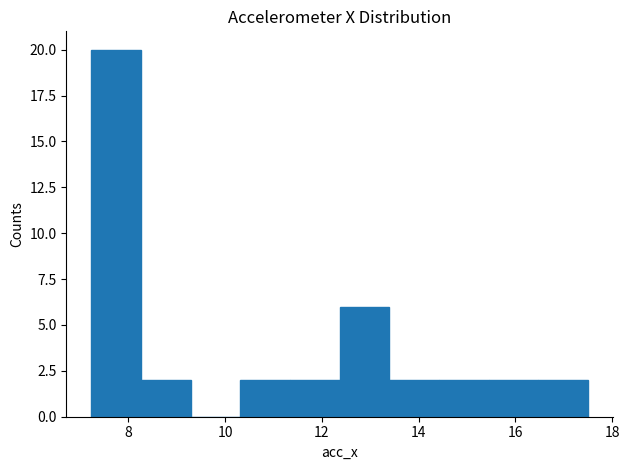

Over which range of the x-axis is the bar tallest?

7.2 to 8.2